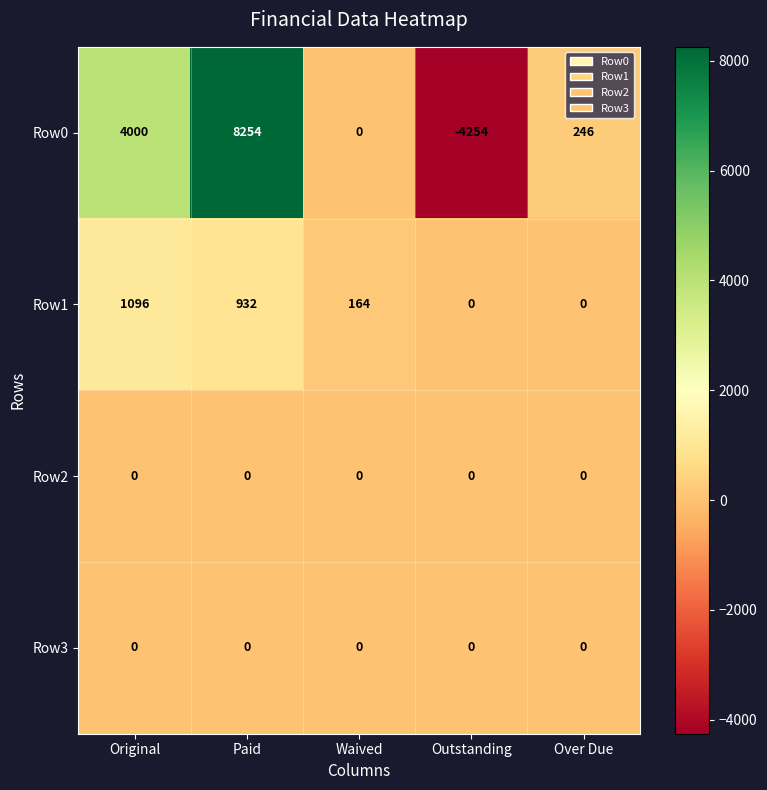

How many categories are shown in the chart?

5